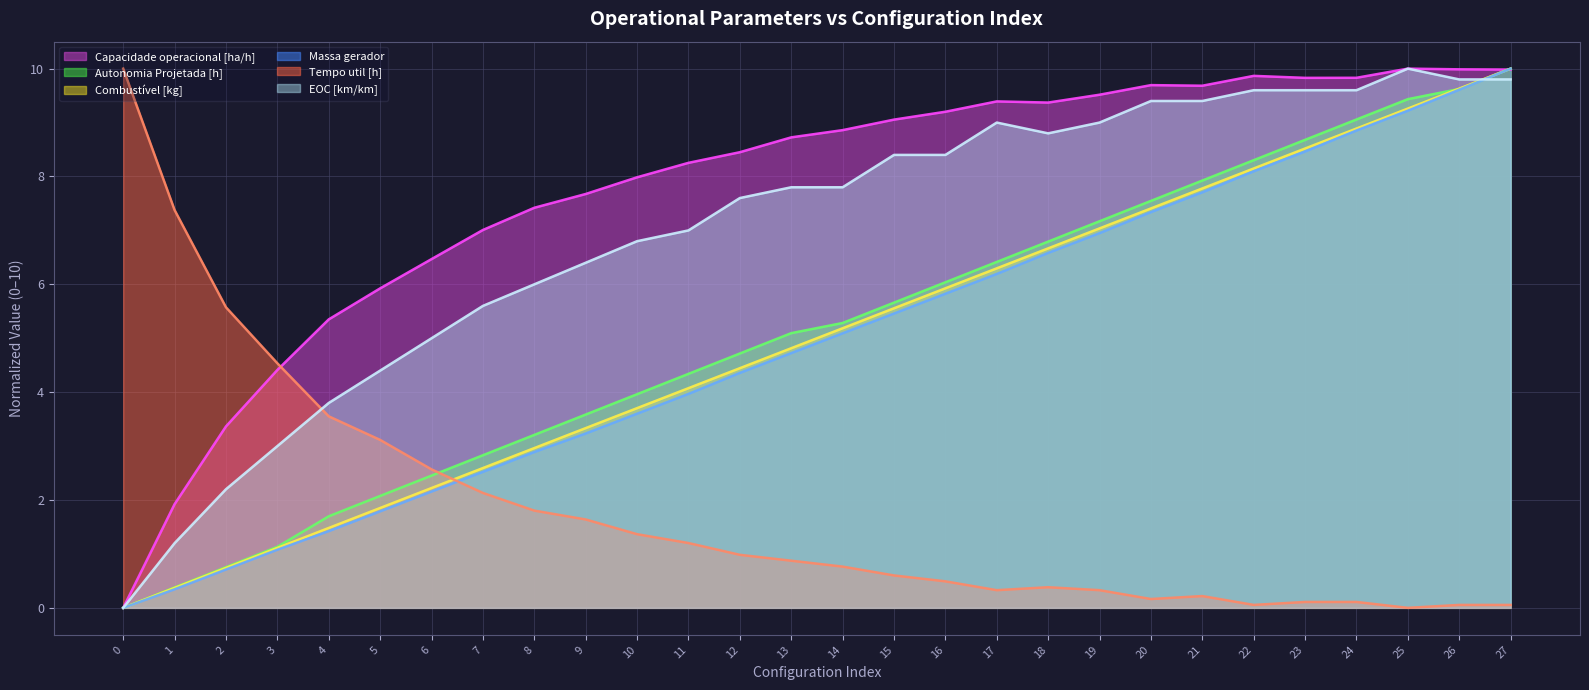

List the labels in order of EOC [km/km] value, largest first.

25, 26, 27, 22, 23, 24, 20, 21, 17, 19, 18, 15, 16, 13, 14, 12, 11, 10, 9, 8, 7, 6, 5, 4, 3, 2, 1, 0